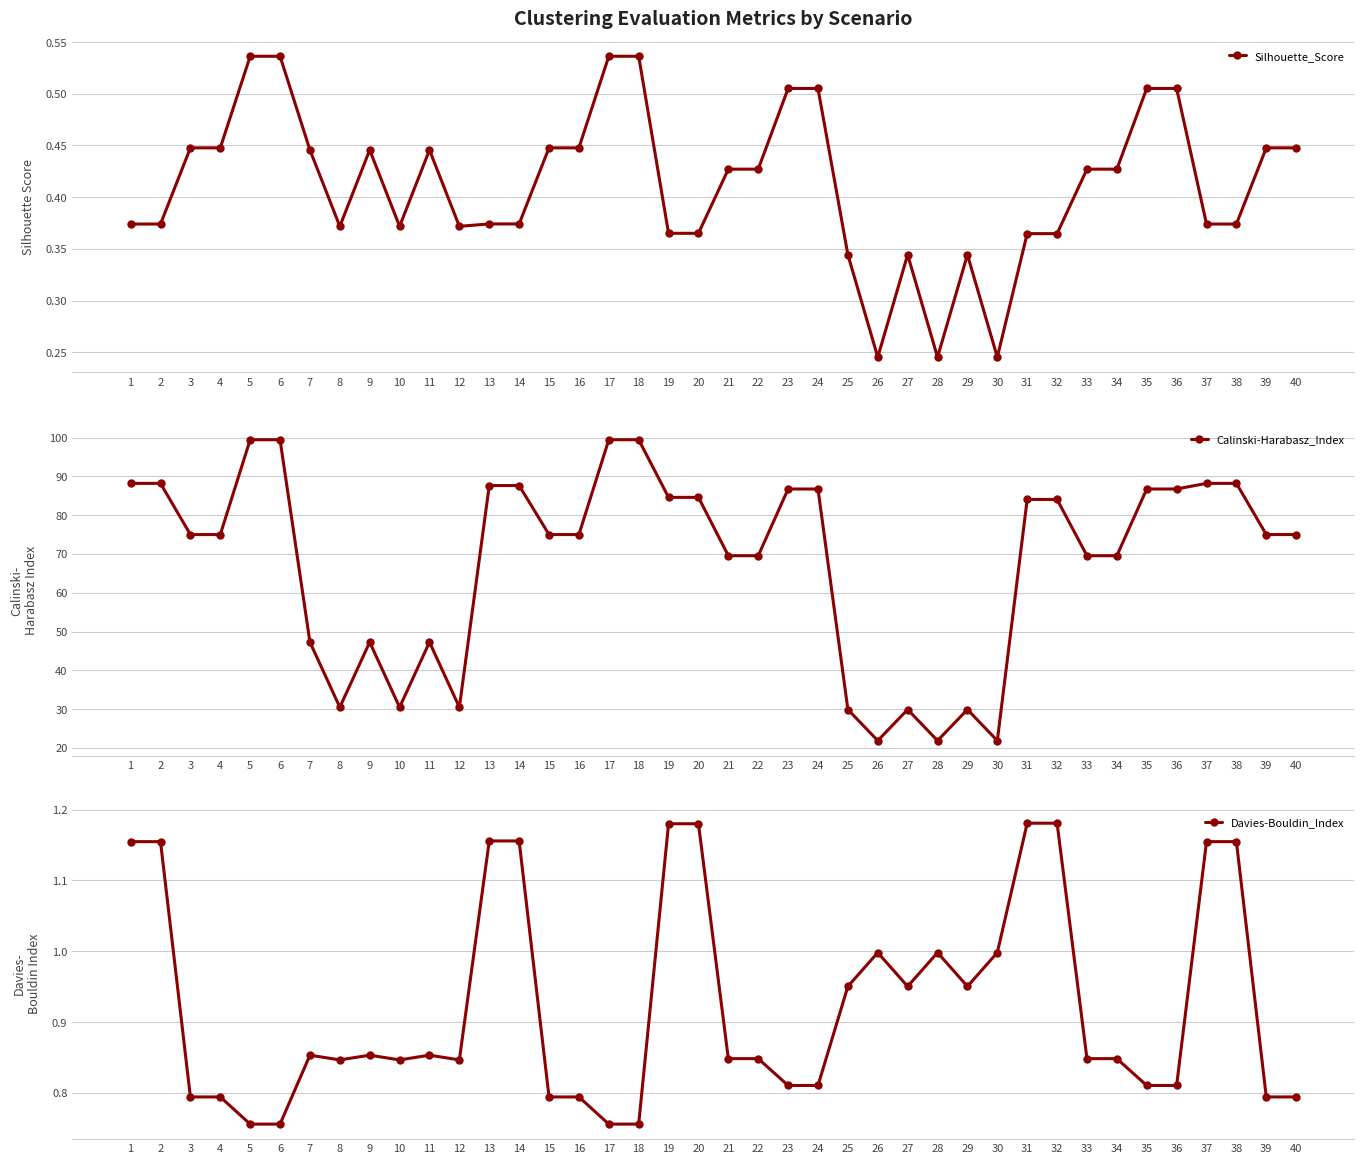

What is the lowest value of the Davies-Bouldin_Index series?

0.8